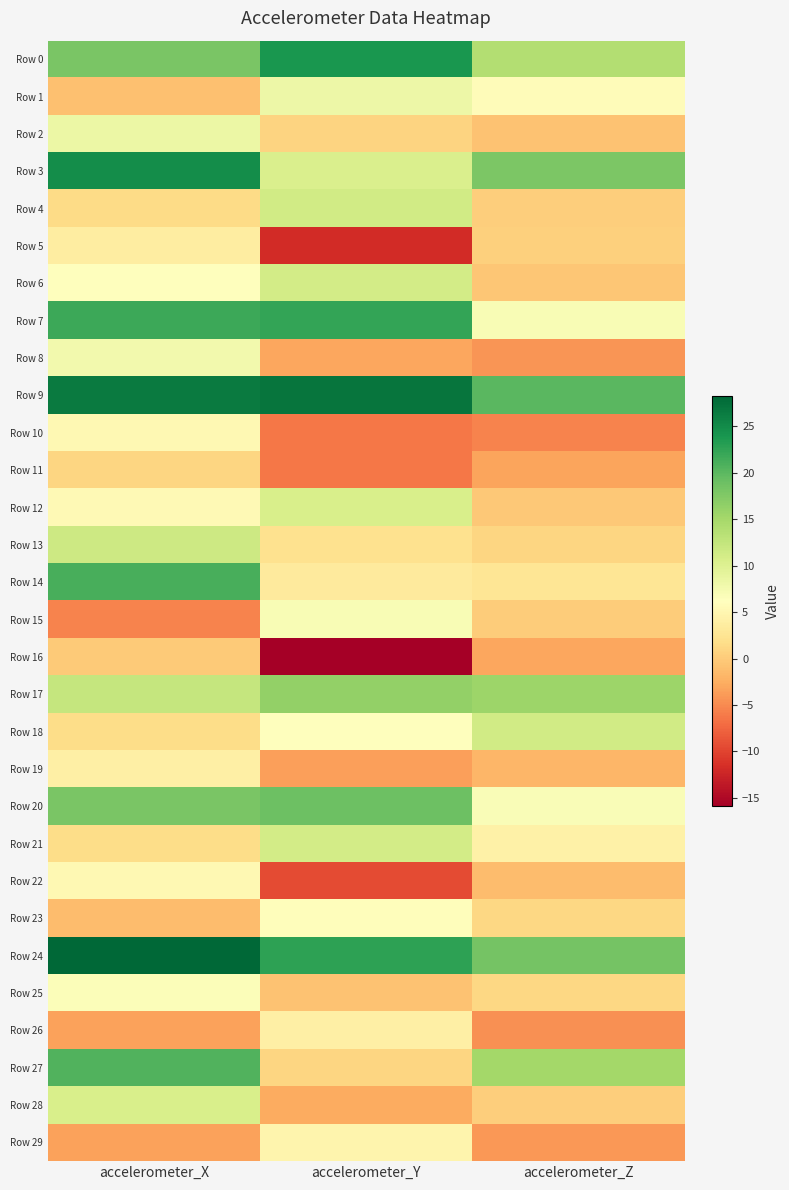

Which series has the largest range (max minus min)?

Row 27